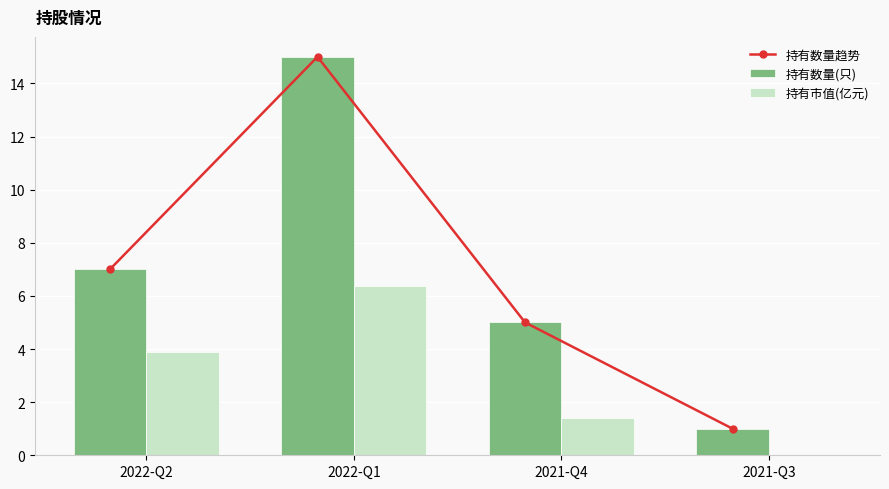

What is the sum of all 持有市值(亿元) values?

11.7